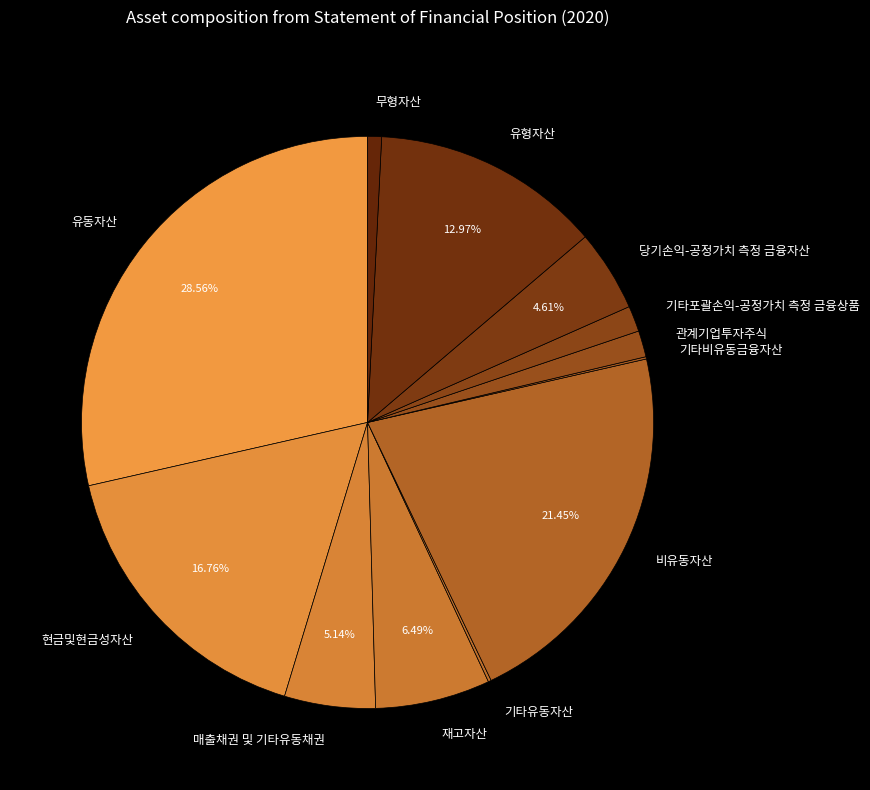

Does 매출채권 및 기타유동채권 account for over 50% of the chart?

No